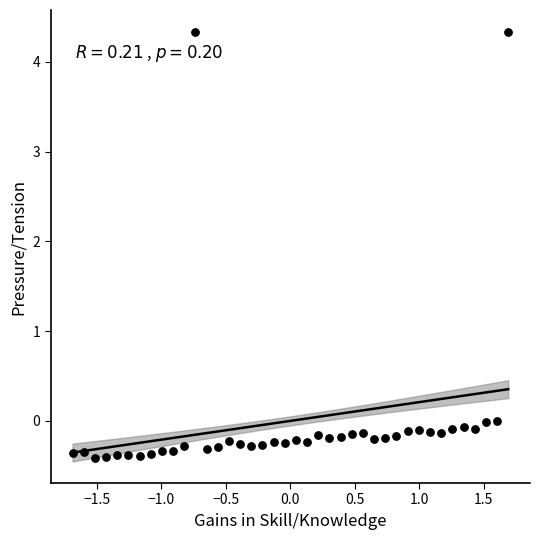

What is the range of X values (max minus min)?

3.4